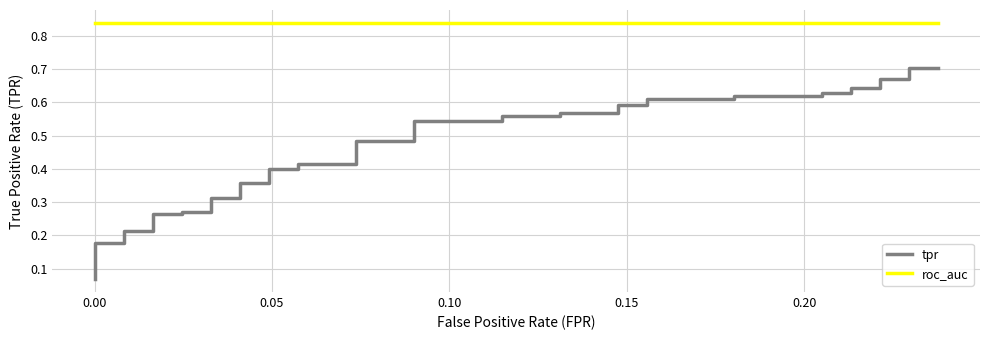

What is the maximum value shown in the chart?

0.8